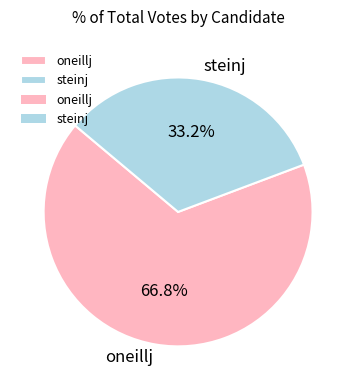

Is there a majority slice in this chart?

Yes